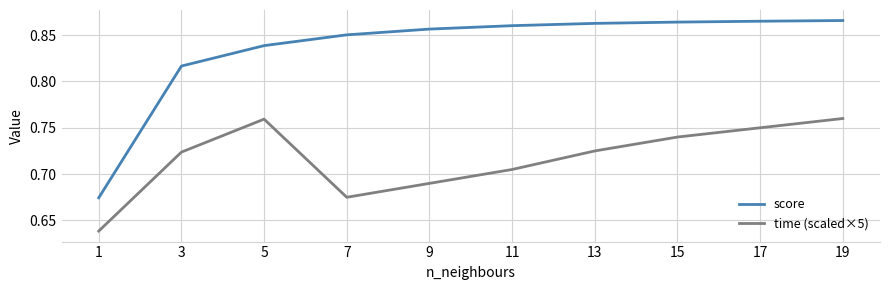

Is the value of time (scaled×5) at 7 greater than the value of score at 13?

No